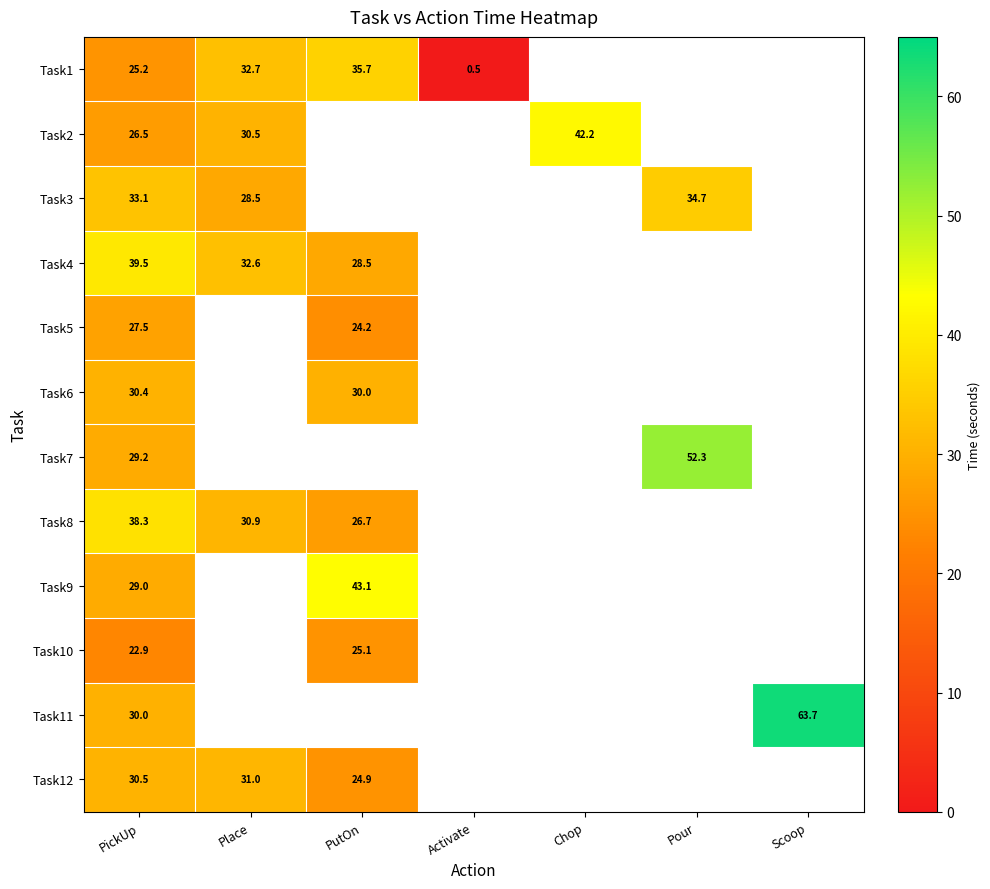

What is the difference between the Task2 values at PickUp and Place?

4.0